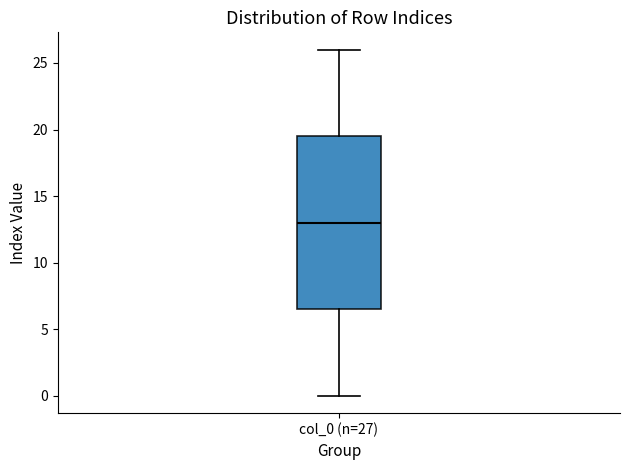

Where does the lower whisker of the box for col_0 (n=27) end on the y-axis? The values are not printed on the chart, so give them approximately, as read against the axis.

0.0